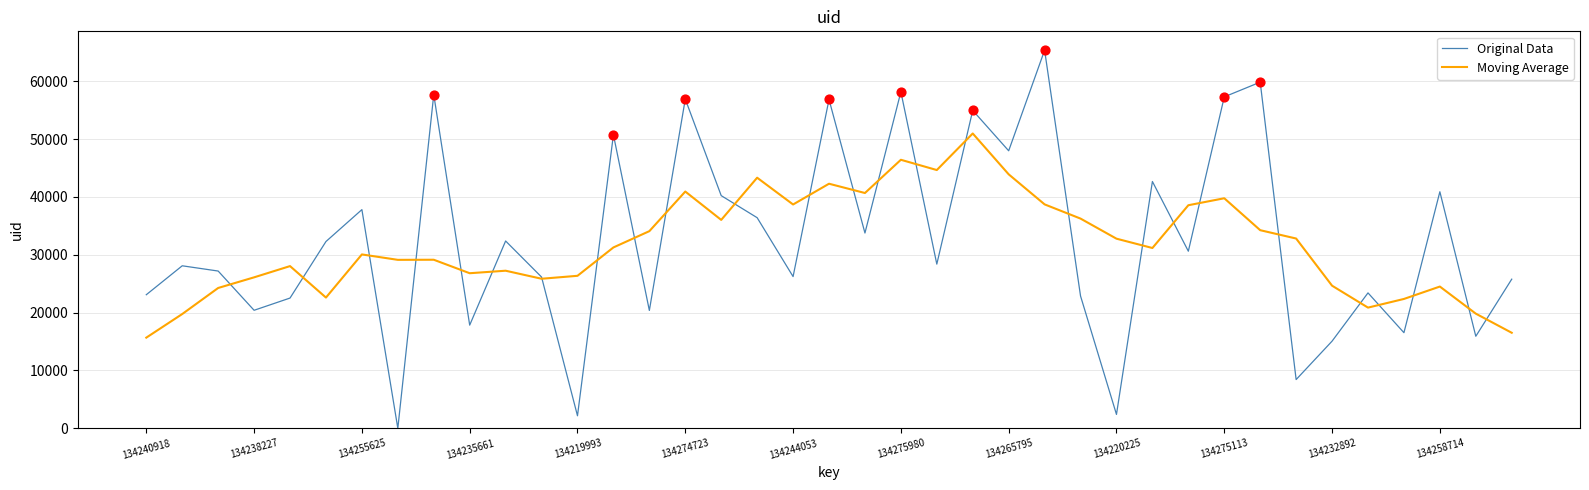

What are all the series names shown in the legend?

Original Data, Moving Average